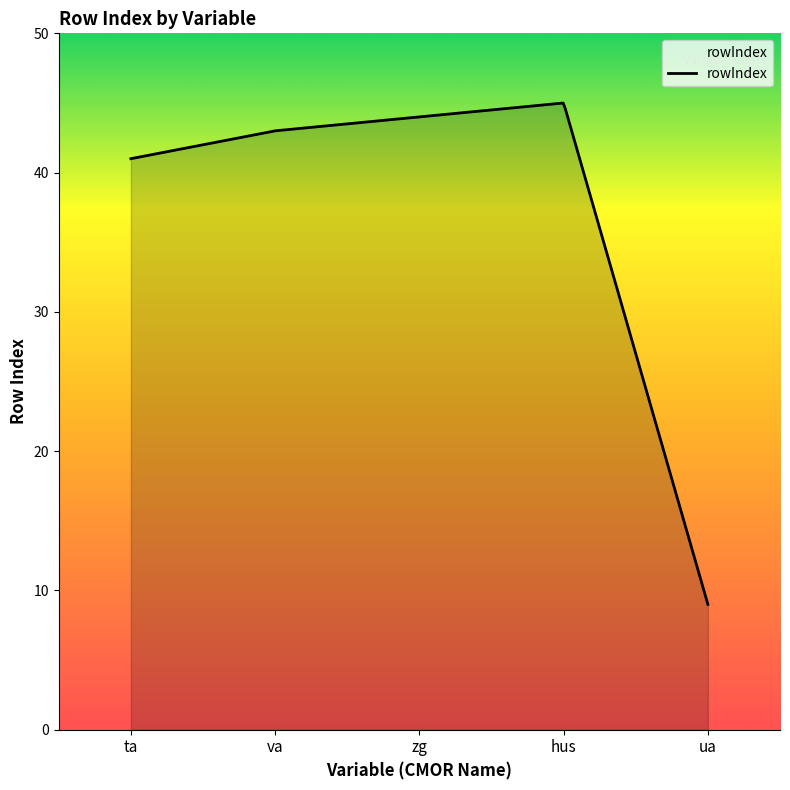

What is the change in value from zg to ua?

-35